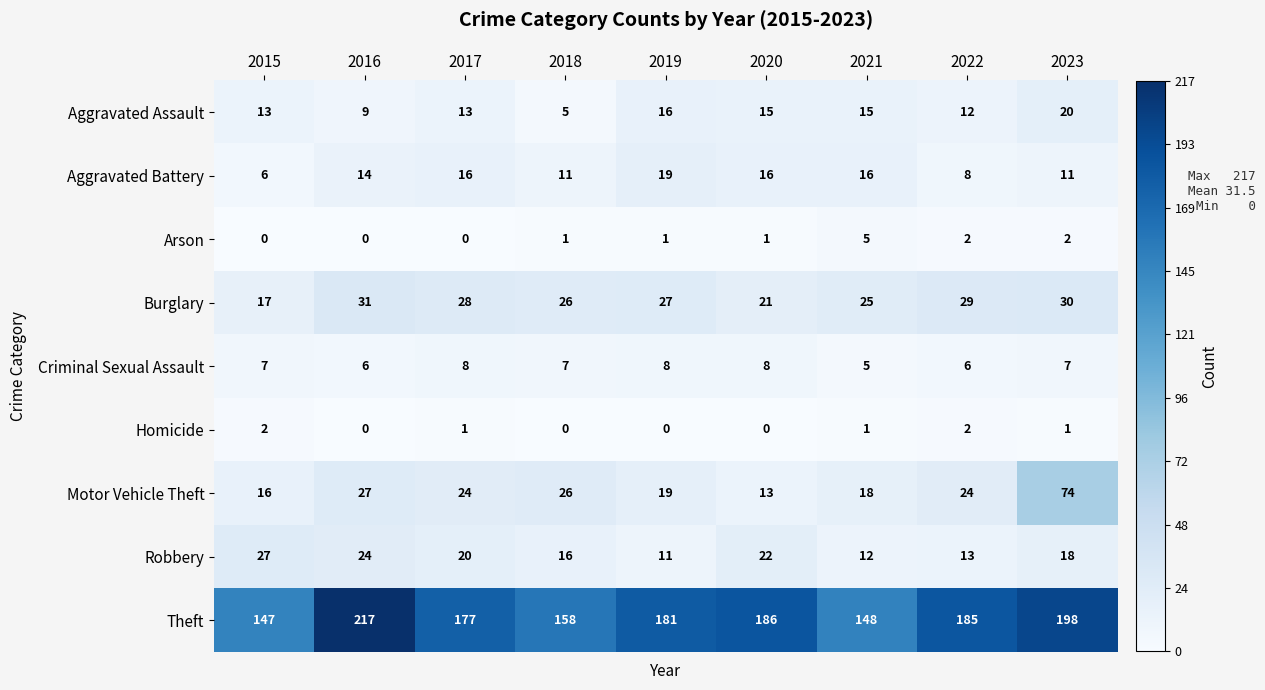

At which category is the sum across all series the highest?

2023